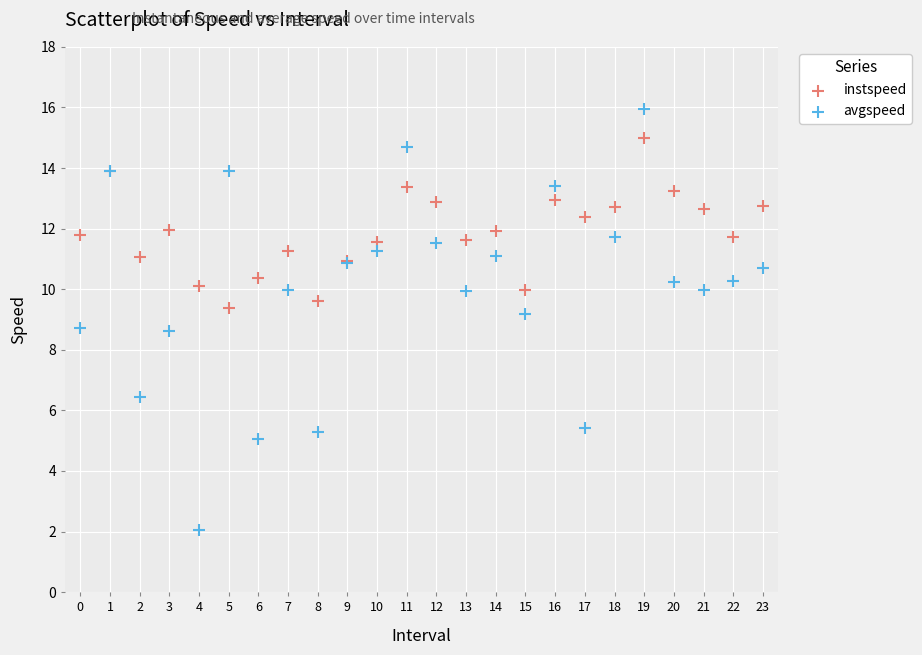

Which series contains the lowest Y value?

avgspeed